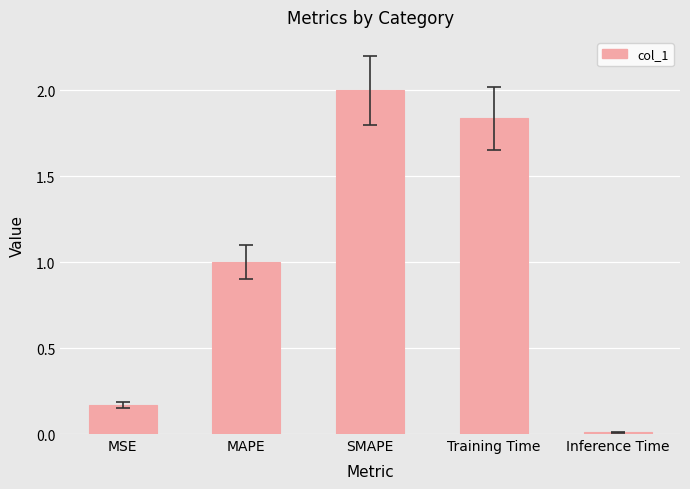

At which label does the data first exceed 1?

MAPE